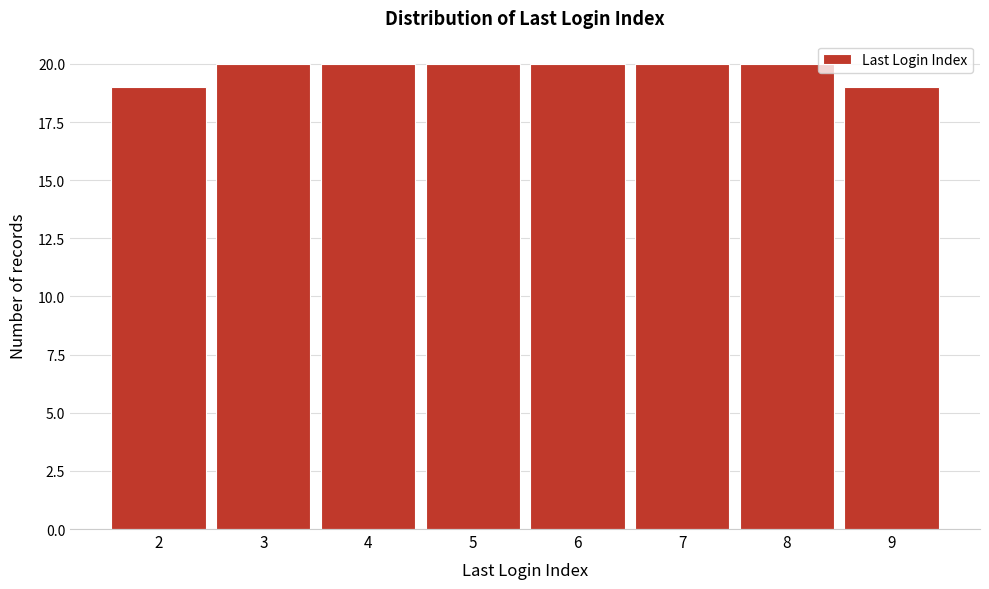

Reading left to right, list all the values displayed in this chart.

2=19	3=20	4=20	5=20	6=20	7=20	8=20	9=19